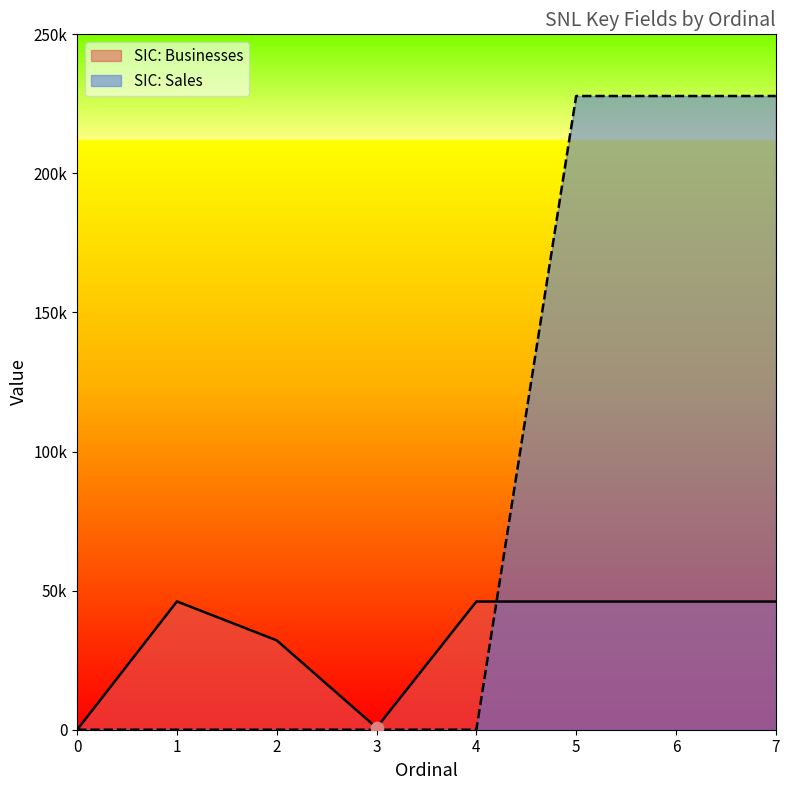

What are all the series names shown in the legend?

SIC: Businesses, SIC: Sales